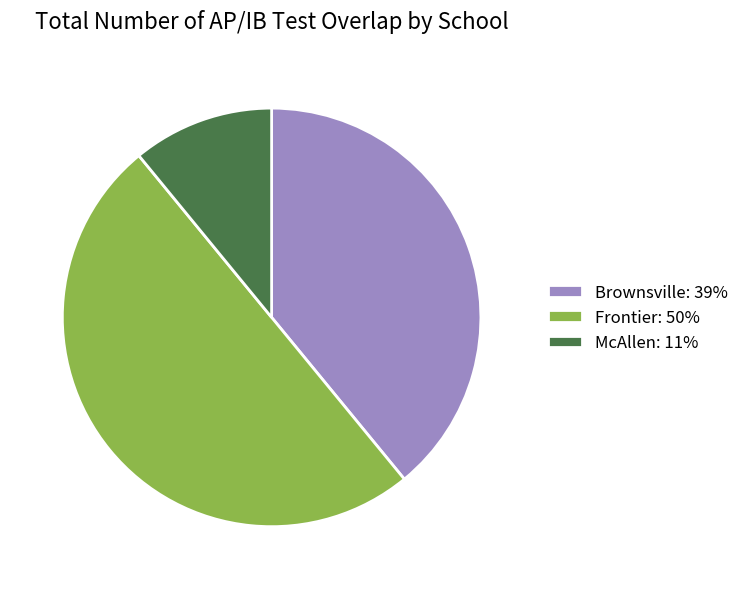

Does Brownsville: 39% account for over 50% of the chart?

No